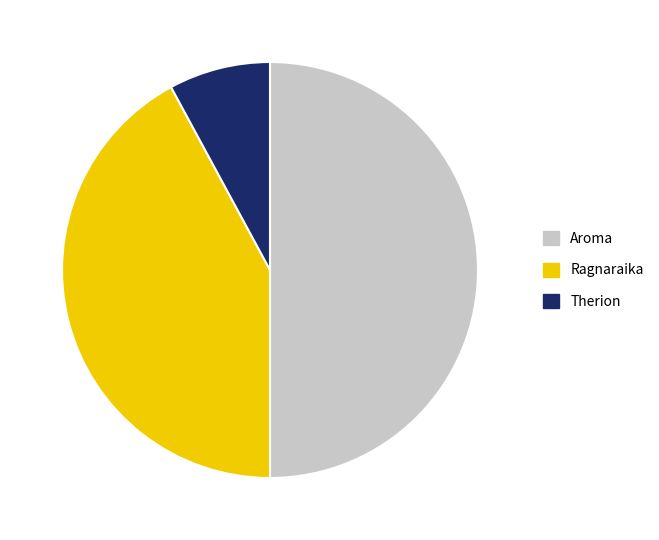

Approximately how many times larger is the value at Ragnaraika compared to Therion?

5.3